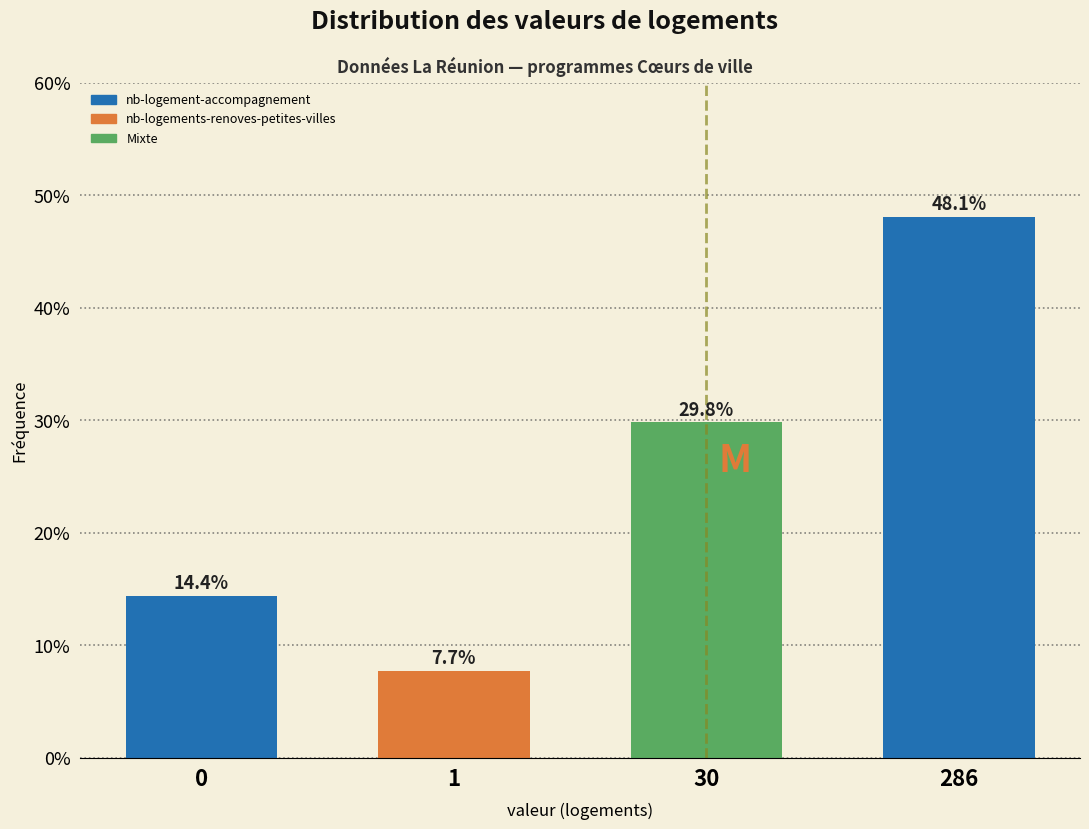

Reading right to left, what are all the values shown in this chart?

286=48.1	30=29.8	1=7.7	0=14.4